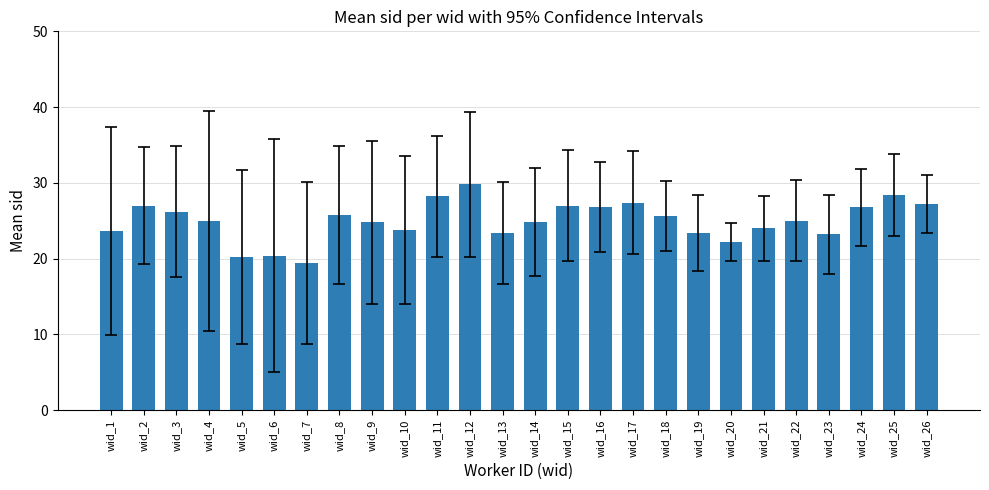

Is it true that the value at wid_13 is 33.3?

False